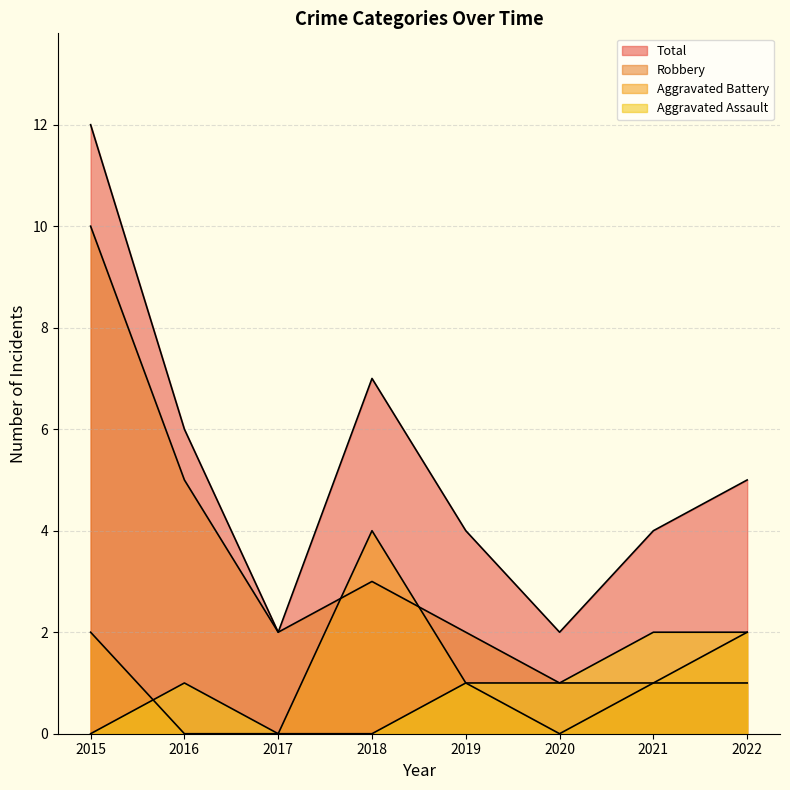

Does the chart display data point markers on the line(s)?

No